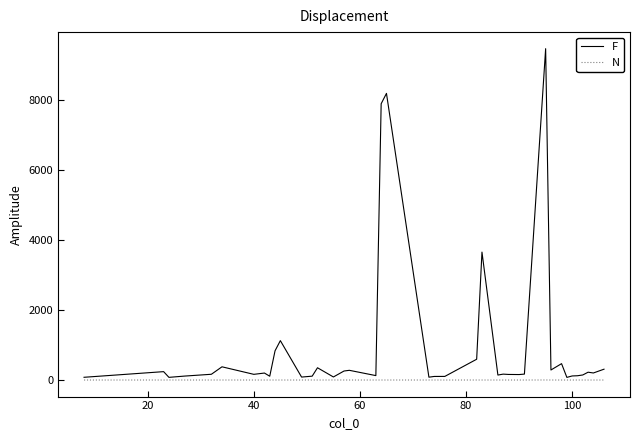

What is the average value of the N series?

1